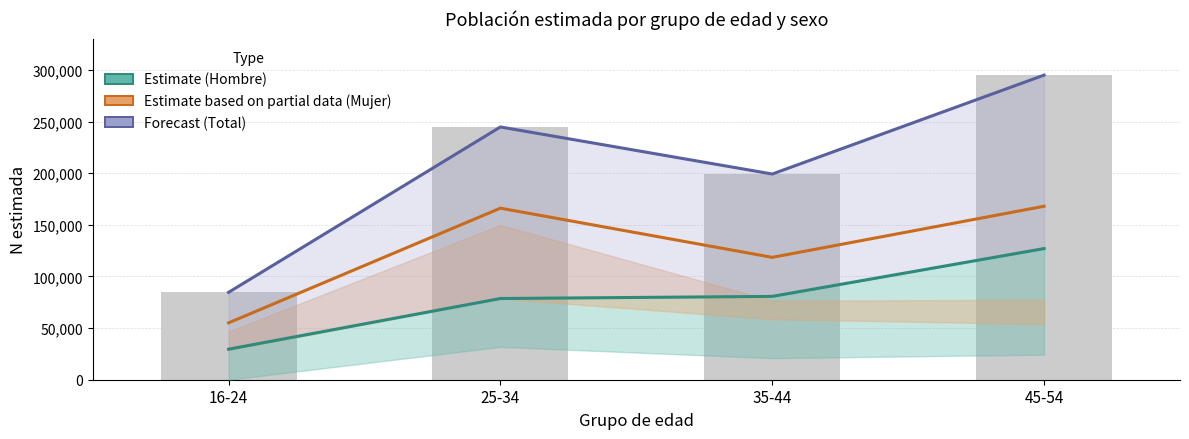

What is the greatest value displayed?

294981